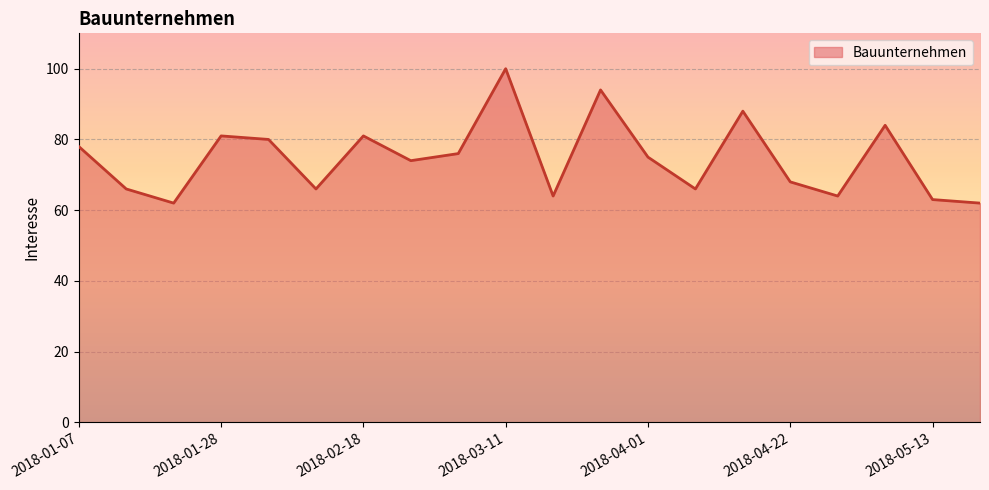

What is the difference between the maximum and minimum values?

38